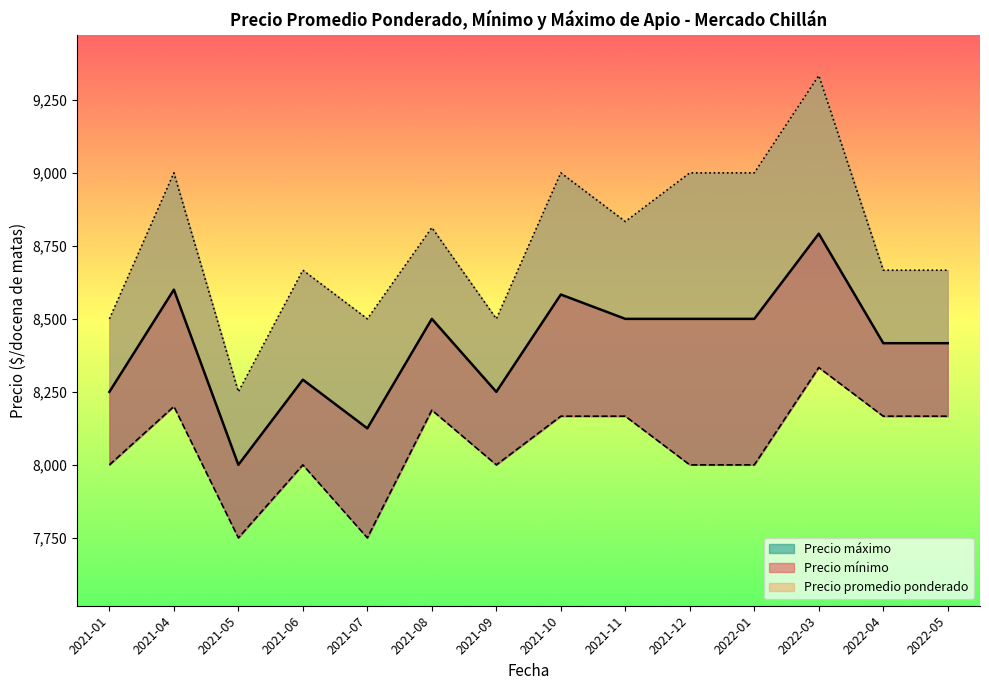

How many lines are shown in the chart?

3